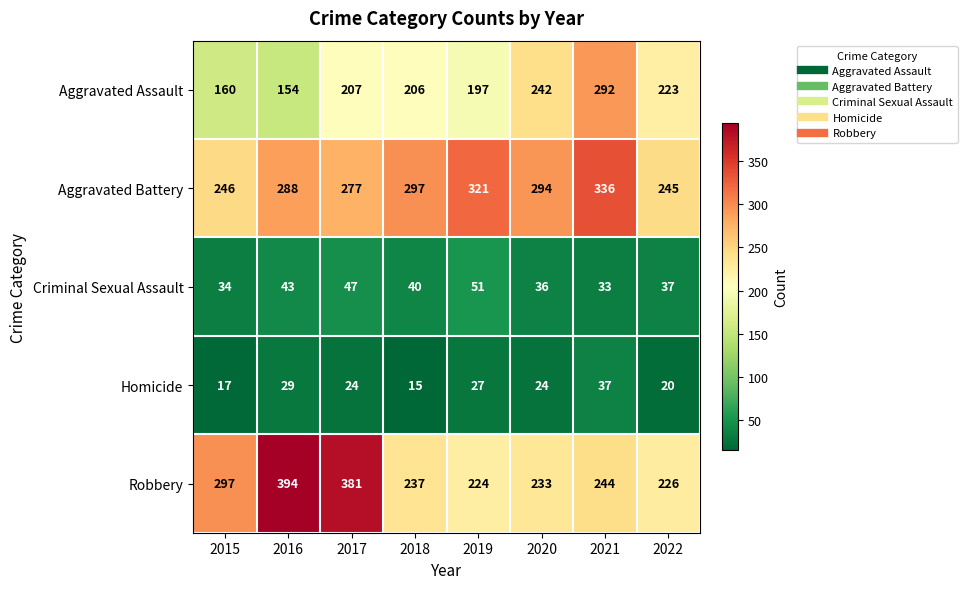

Count the number of categories in the chart.

8